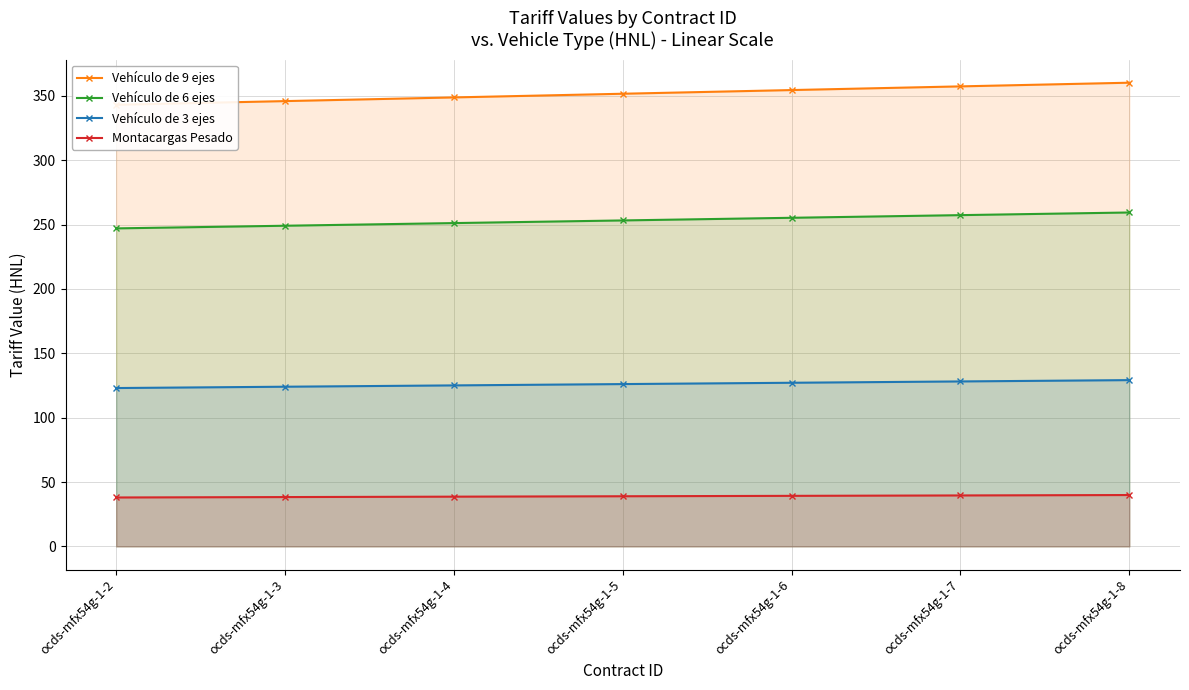

Count the number of categories in the chart.

7